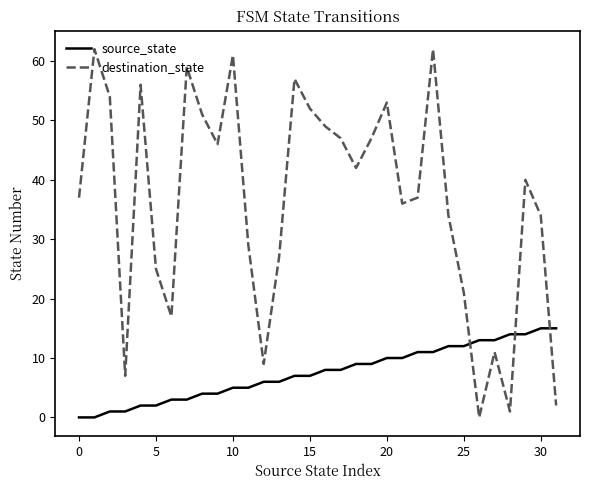

What is the difference between the maximum and minimum values in the source_state series?

15